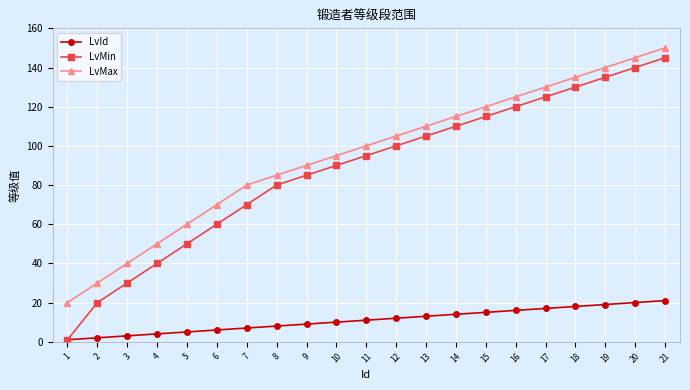

How many lines are shown in the chart?

3